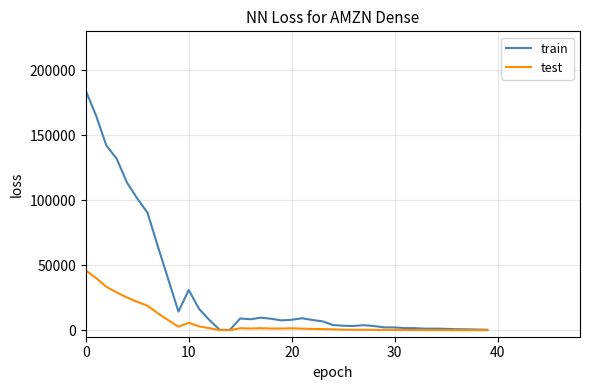

How many values in the train series are below 7887?

20